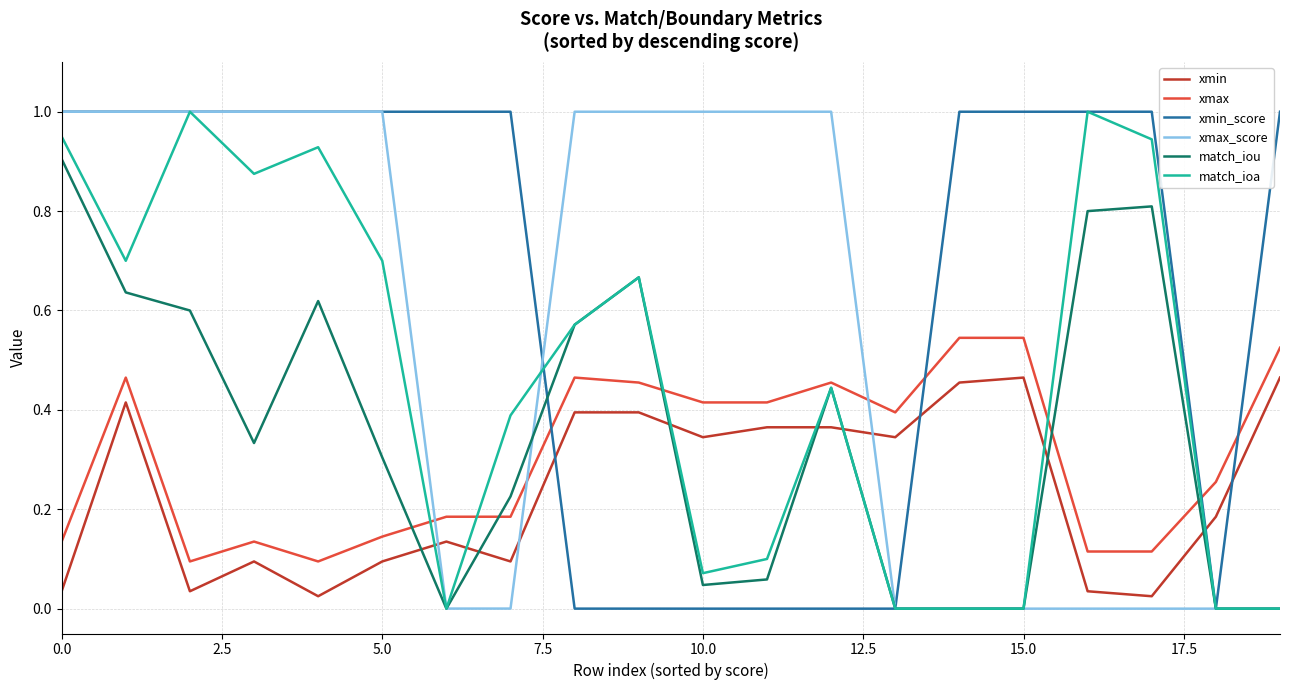

The value of xmin_score at 5.0 is 1.0. True or false?

True